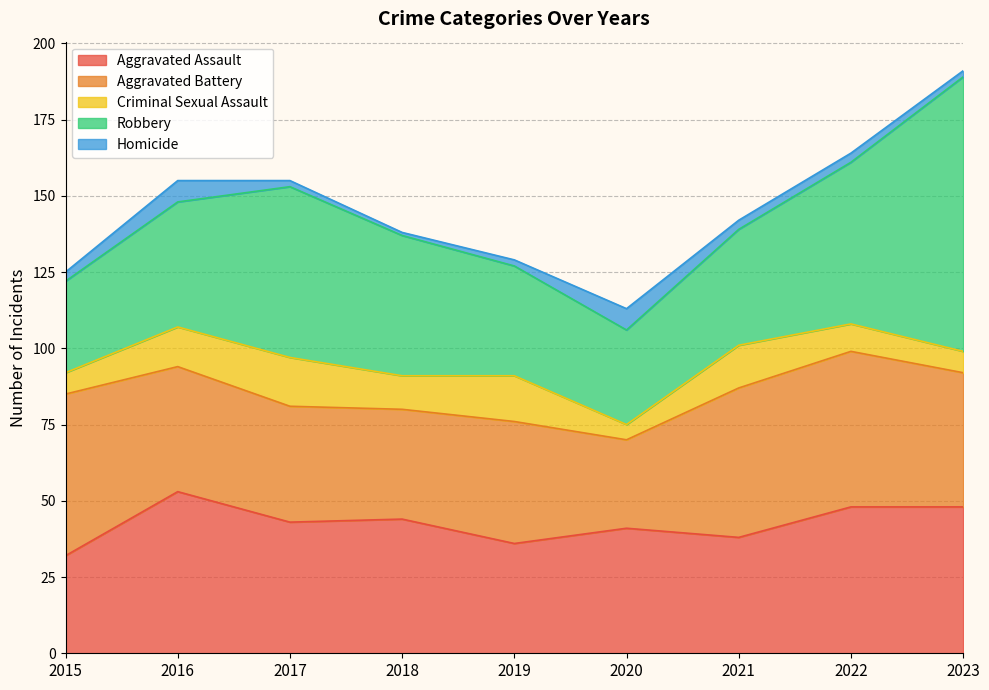

What is the difference between the maximum and second lowest values in the Robbery series?

59